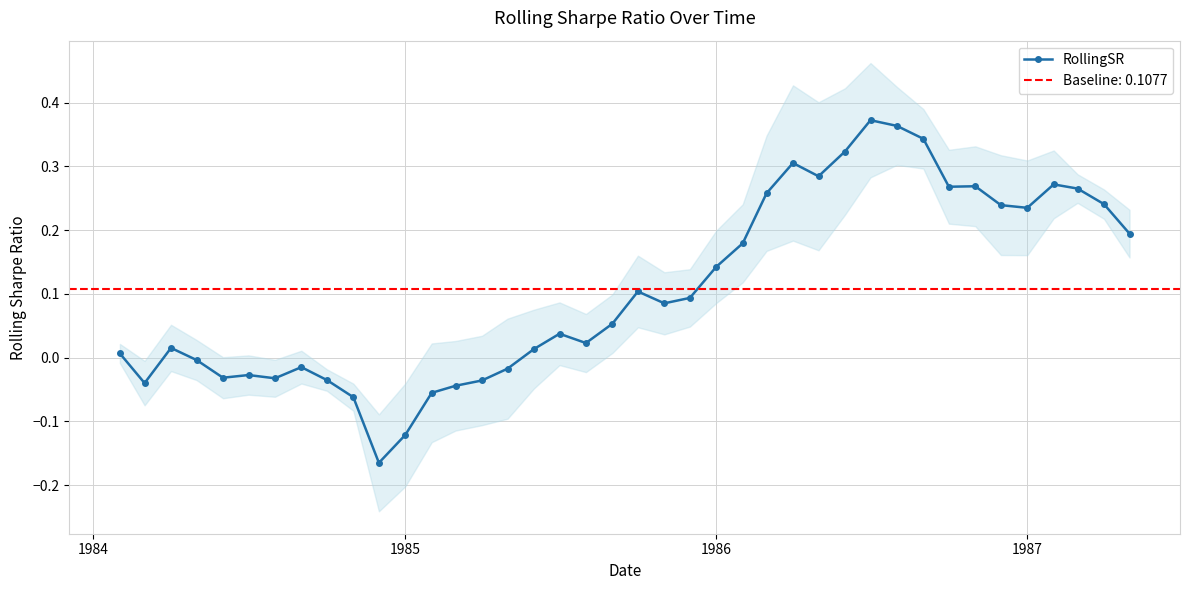

How many values are below 0?

14